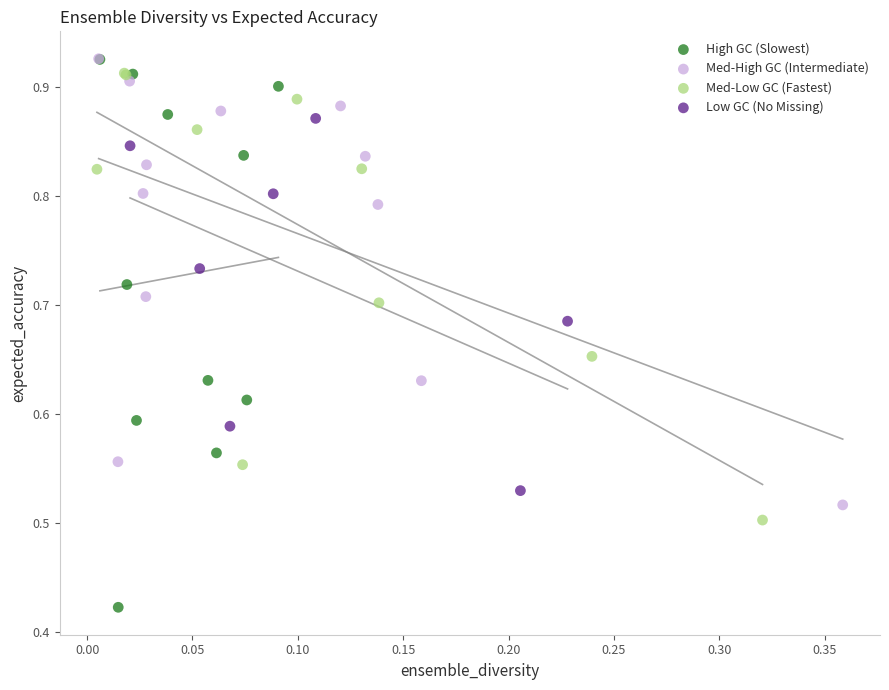

Which series contains the lowest Y value?

High GC (Slowest)